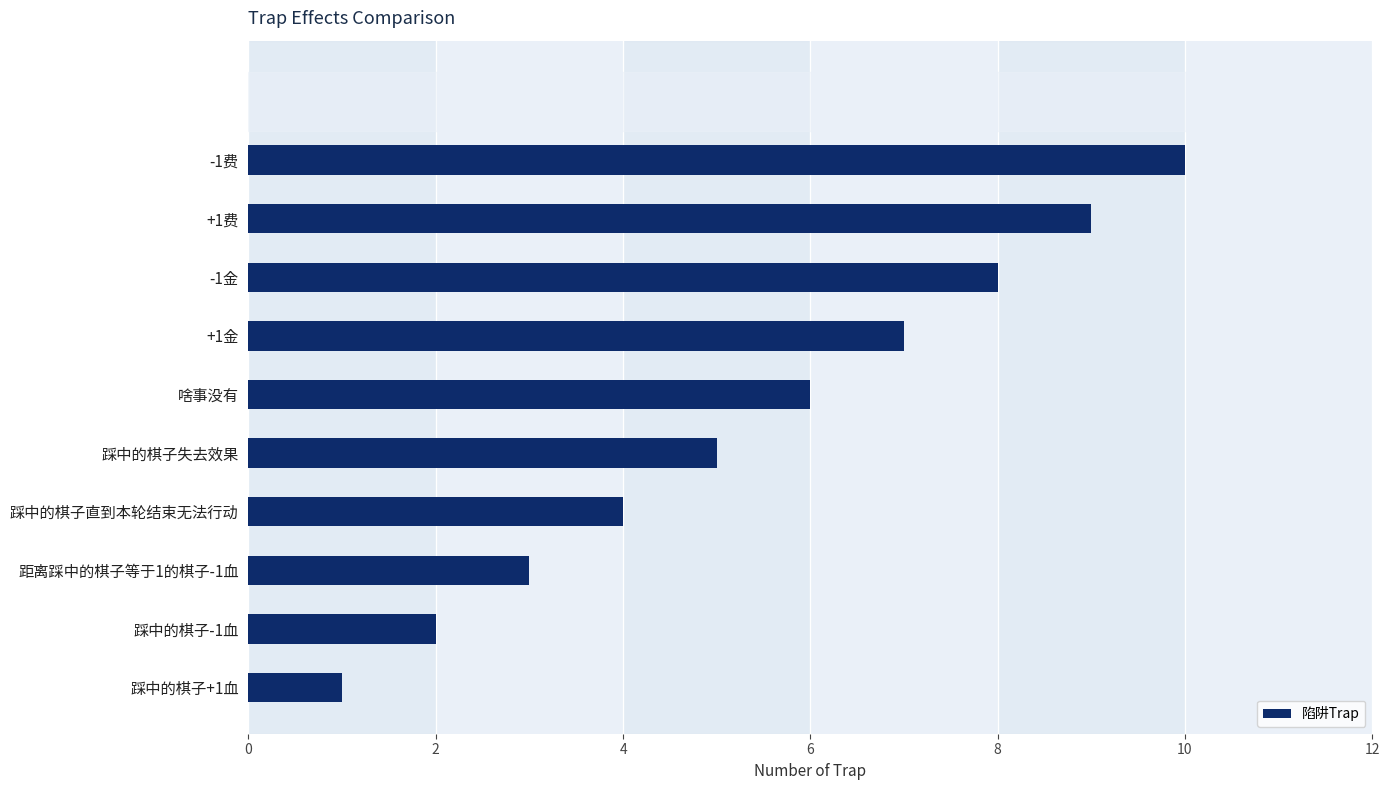

Rank the categories by value from lowest to highest.

踩中的棋子+1血, 踩中的棋子-1血, 距离踩中的棋子等于1的棋子-1血, 踩中的棋子直到本轮结束无法行动, 踩中的棋子失去效果, 啥事没有, +1金, -1金, +1费, -1费